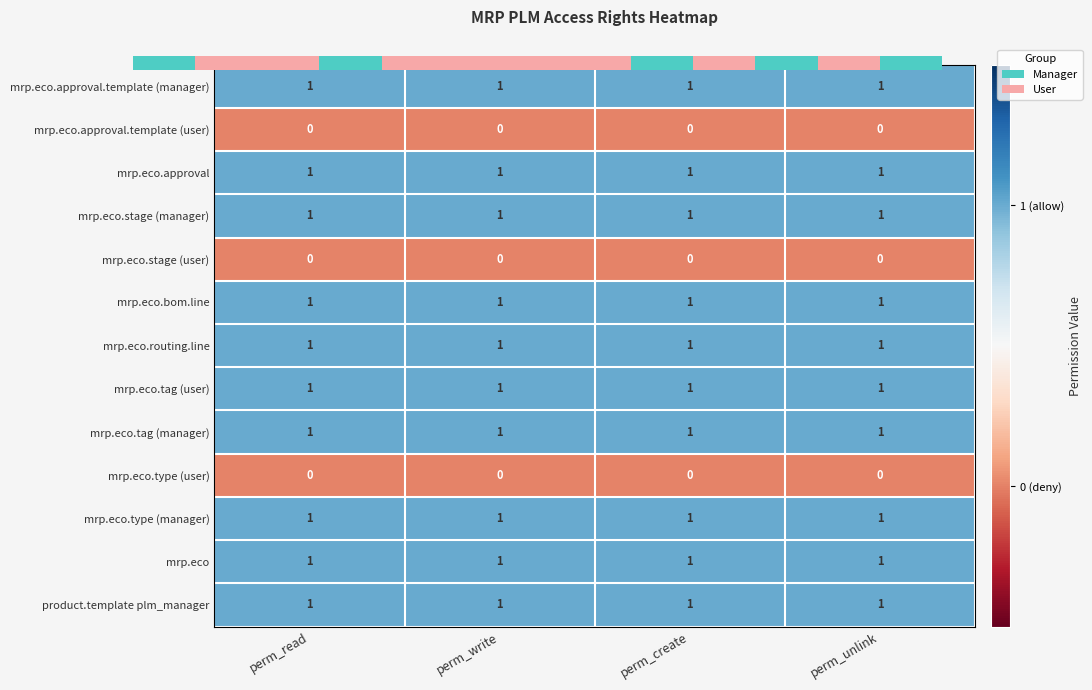

Which category has the lowest value in the mrp.eco.tag (manager) series?

perm_read